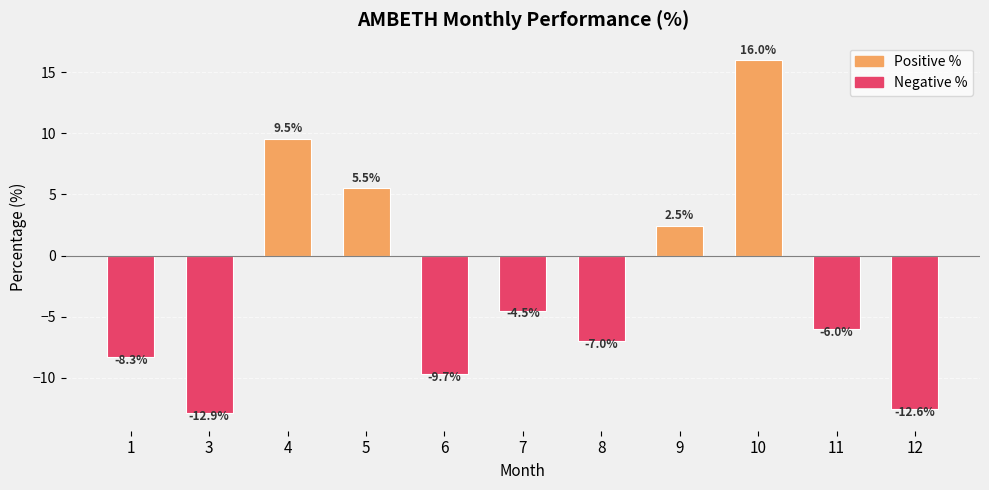

Is it true that the value at 9 is 2.5?

True